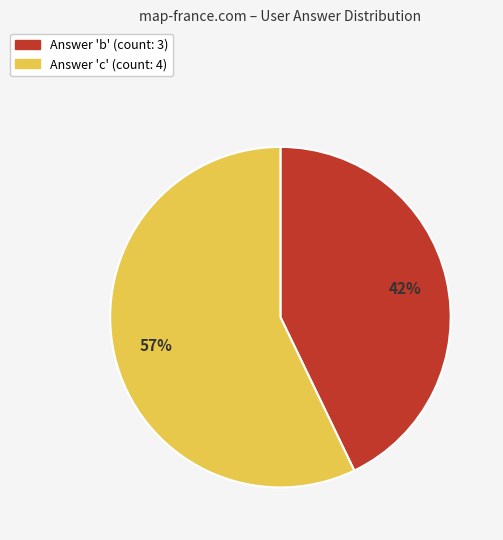

Is b the majority of the pie?

No